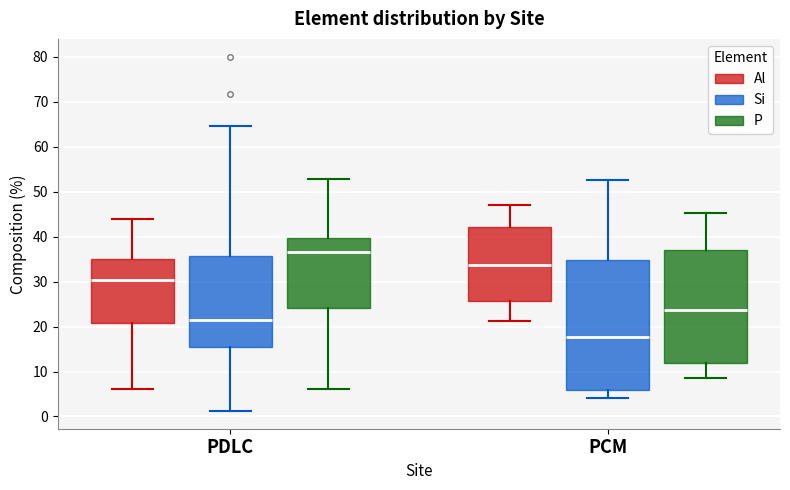

Reading left to right, read every box against the y-axis: the position of its median line, the range the box covers, and the ends of its whiskers. The values are not printed on the chart, so give them approximately, as read against the axis.

PDLC (Al): median 30, box 21 to 35, whiskers 6 to 44
PDLC (Si): median 21, box 16 to 36, whiskers 1 to 65
PDLC (P): median 37, box 24 to 40, whiskers 6 to 53
PCM (Al): median 34, box 26 to 42, whiskers 21 to 47
PCM (Si): median 18, box 6 to 35, whiskers 4 to 53
PCM (P): median 24, box 12 to 37, whiskers 8 to 45